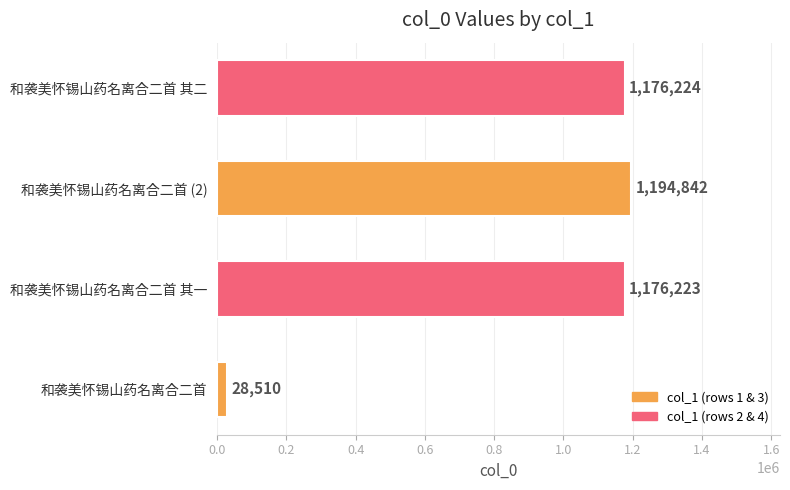

What is the smallest value displayed?

28510